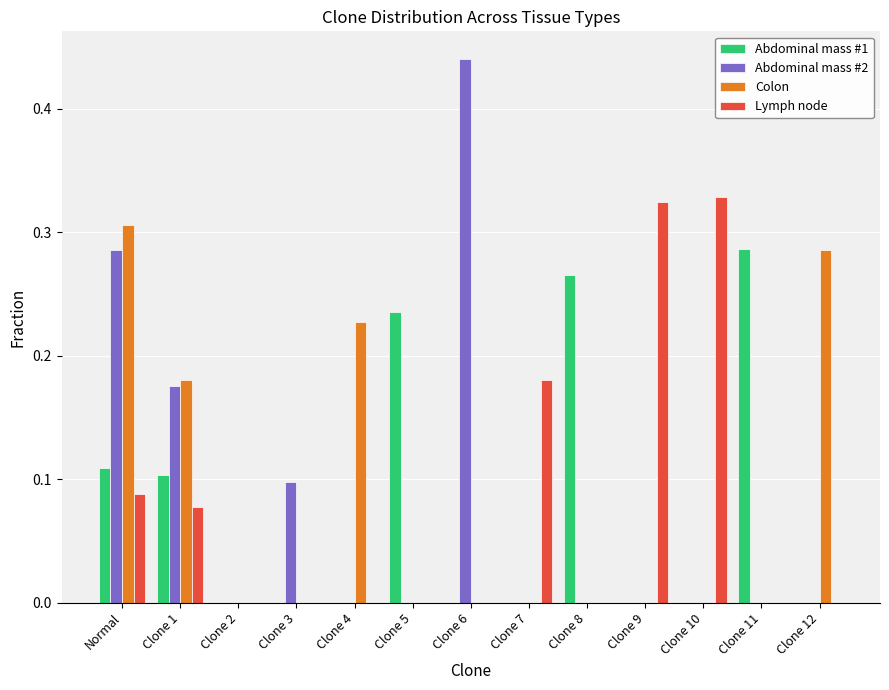

True or false: Abdominal mass #1 has a value of 0.1 at Clone 9.

False